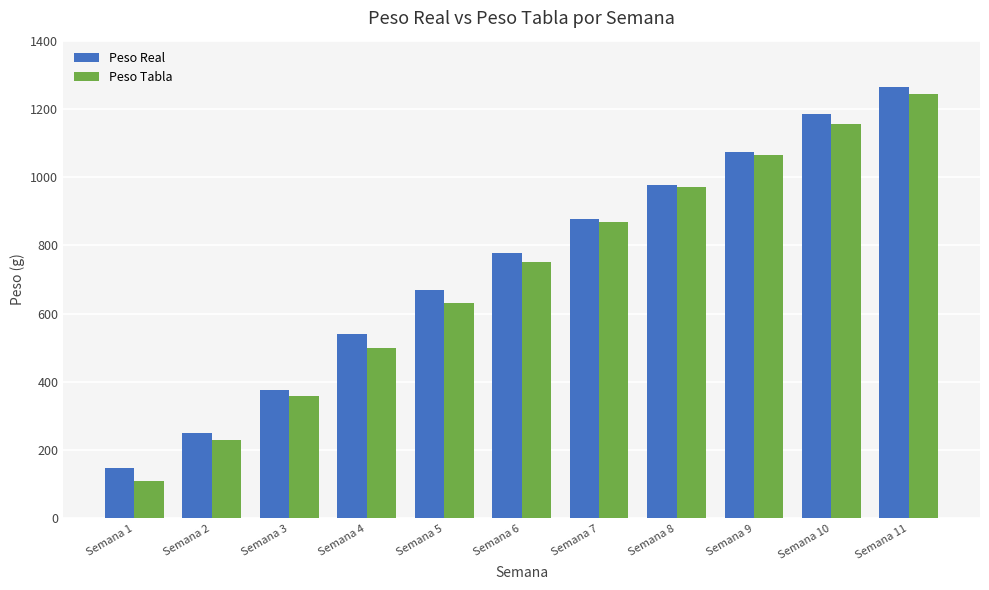

How many bars are there in total?

22